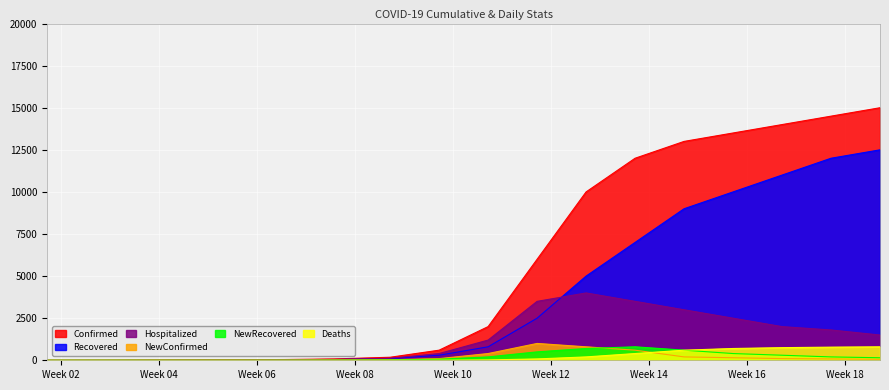

How many lines are shown in the chart?

6